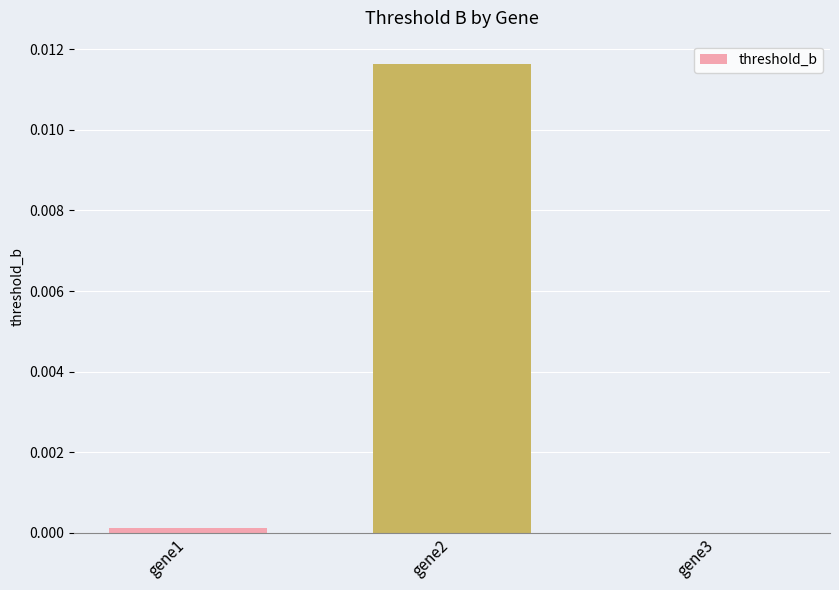

Between gene3 and gene2, which is larger?

gene2